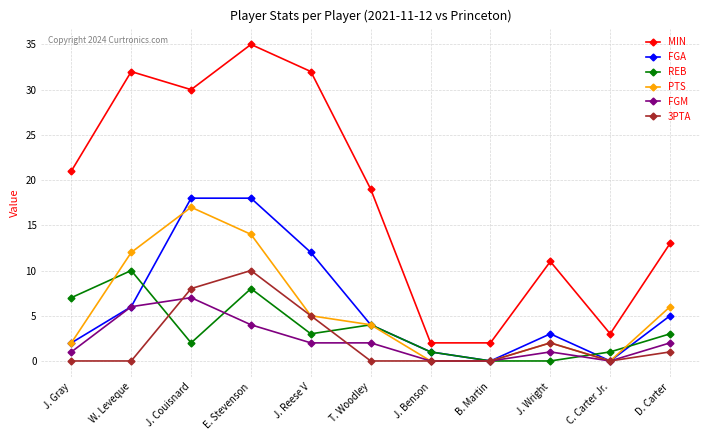

At which category does the chart reach its peak across all series?

E. Stevenson